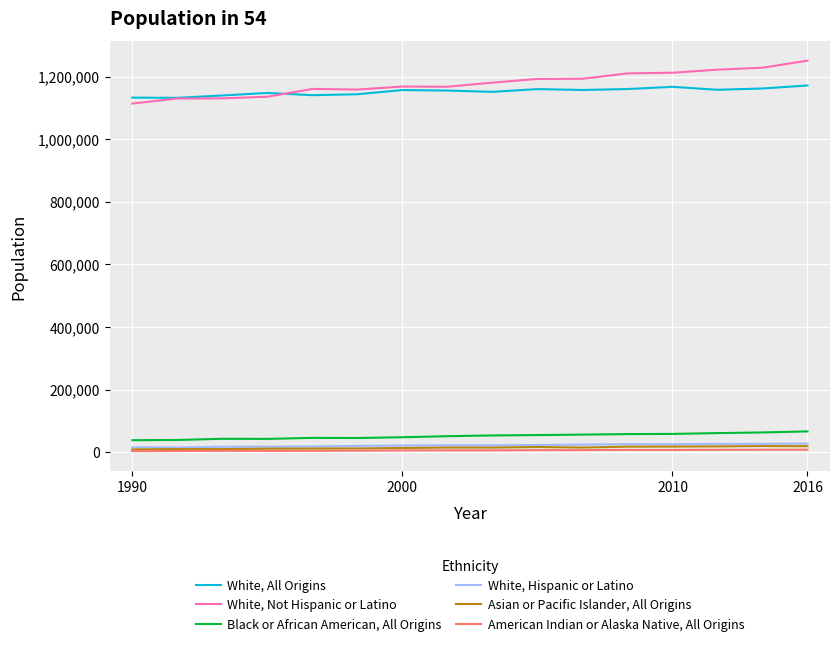

Does the chart have visible grid lines?

Yes